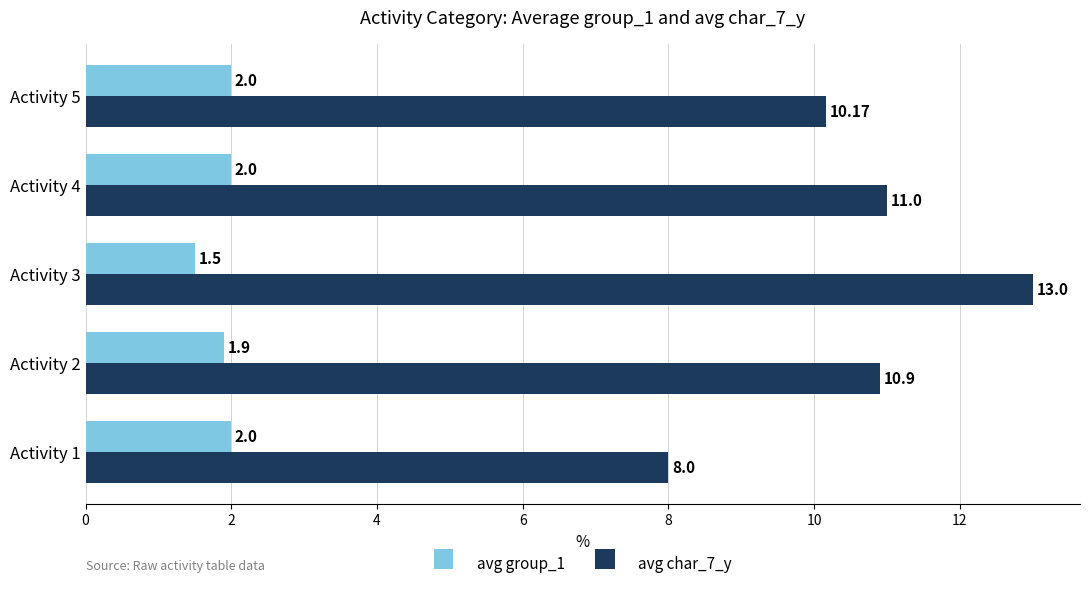

What is the sum of all avg group_1 values?

9.4